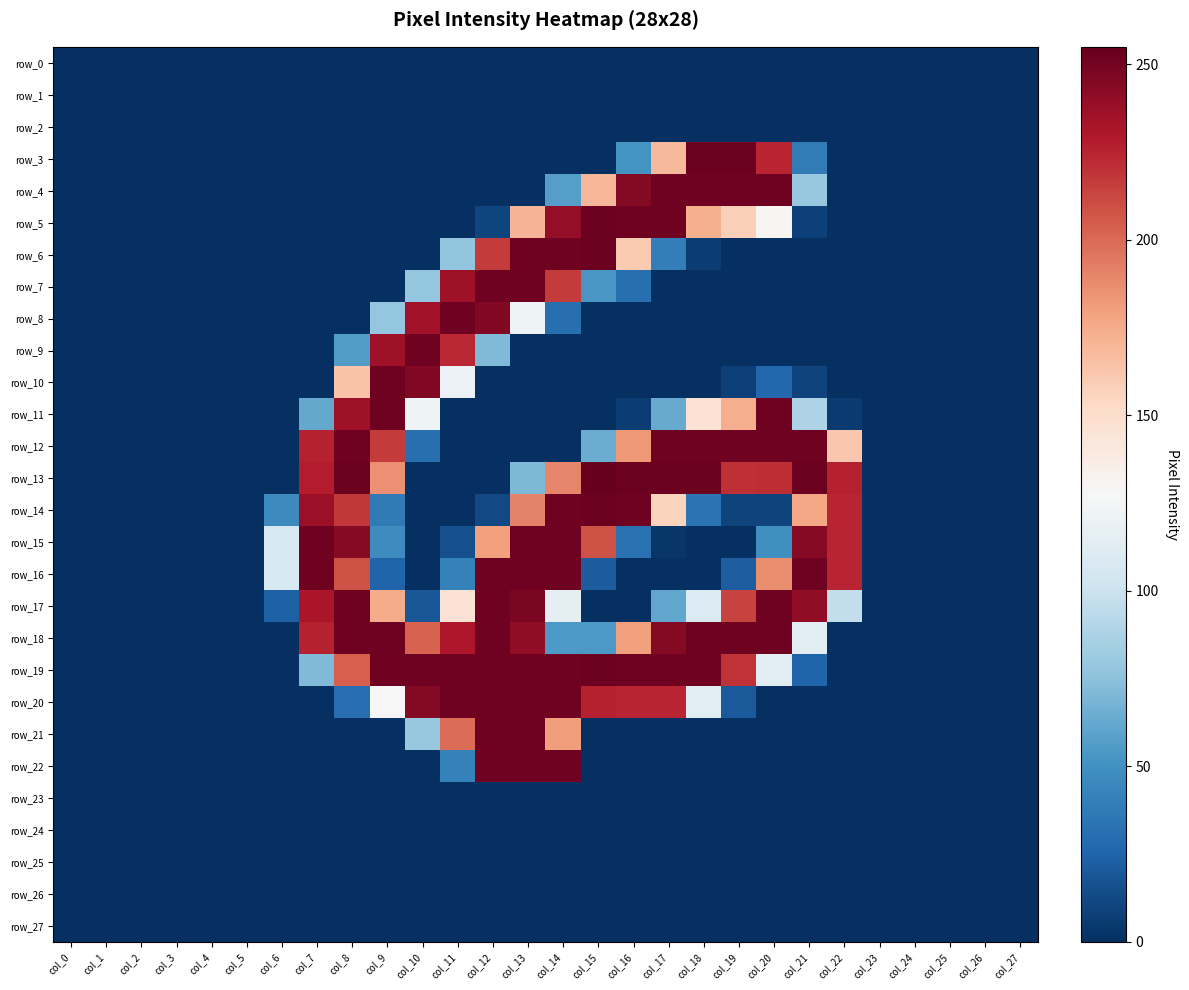

What is the maximum value shown in the chart?

255